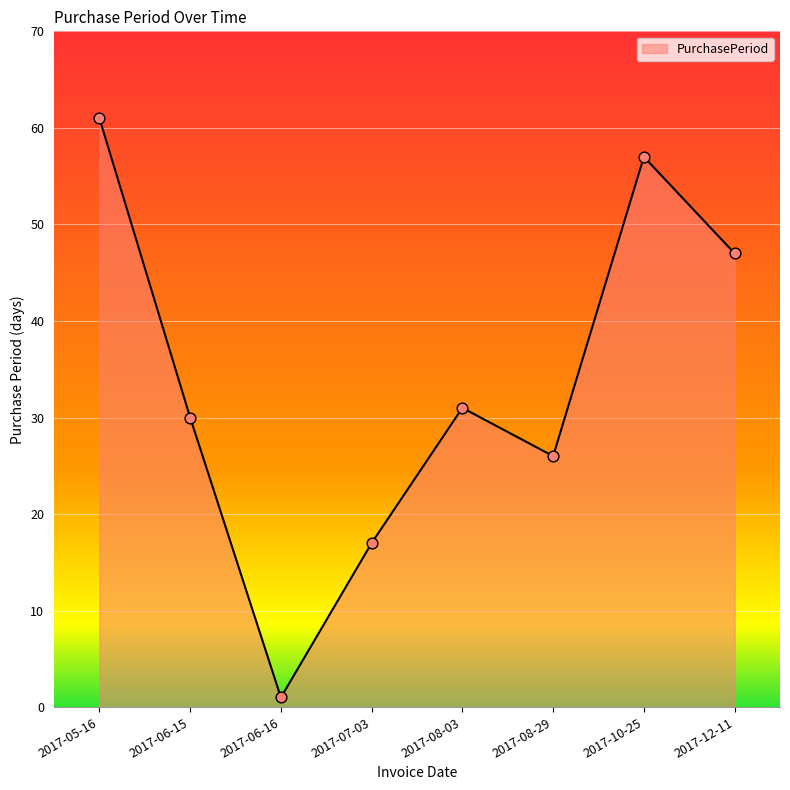

Between 2017-06-16 and 2017-07-03, which is larger?

2017-07-03